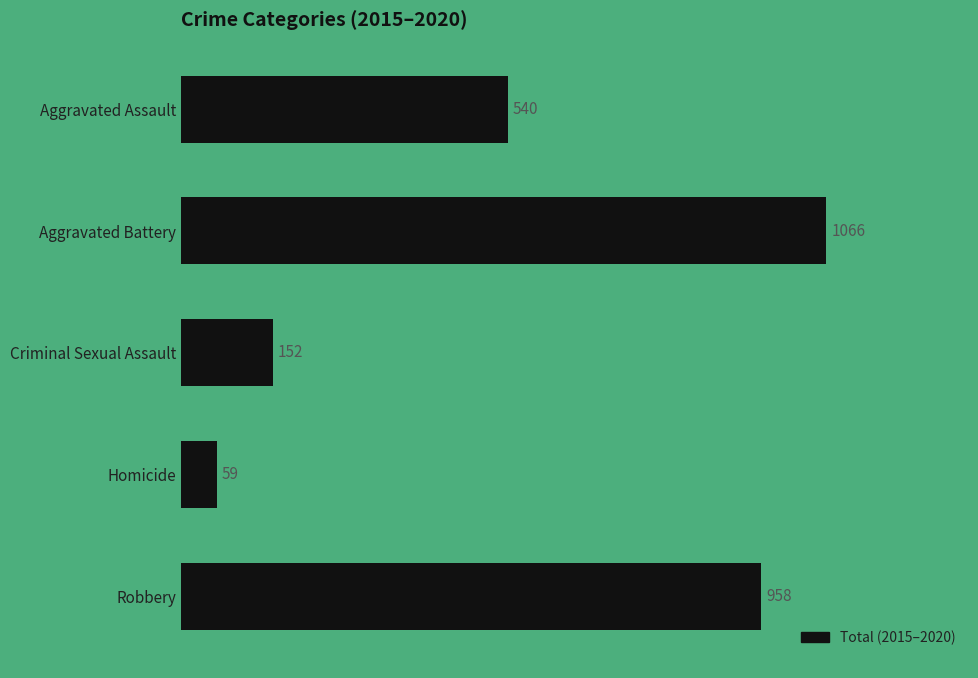

Approximately how many times larger is the value at Aggravated Battery compared to Robbery?

1.1